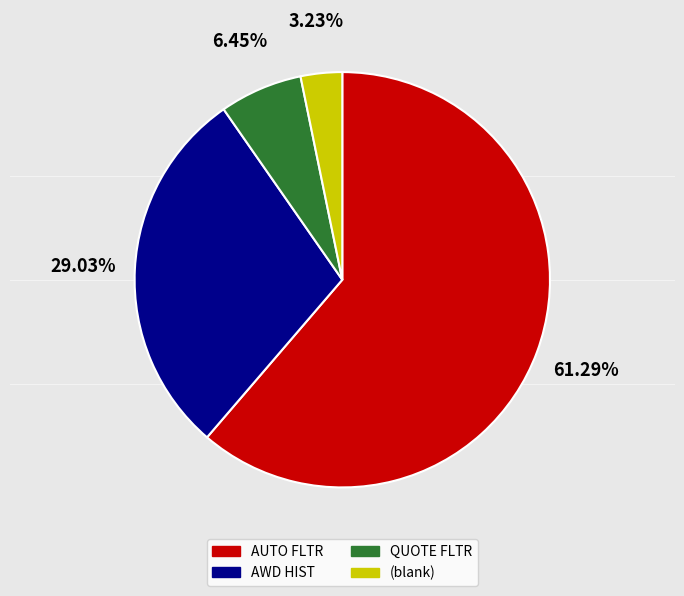

Is there a majority slice in this chart?

Yes